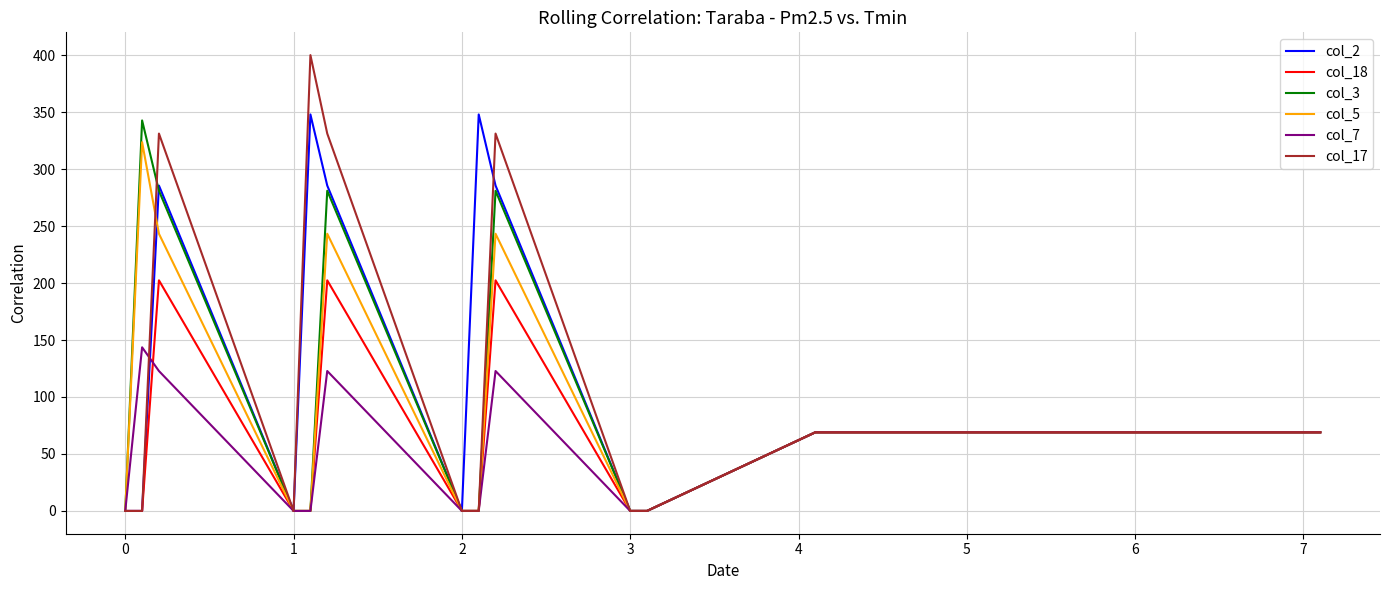

What is the maximum value shown in the chart?

400.0